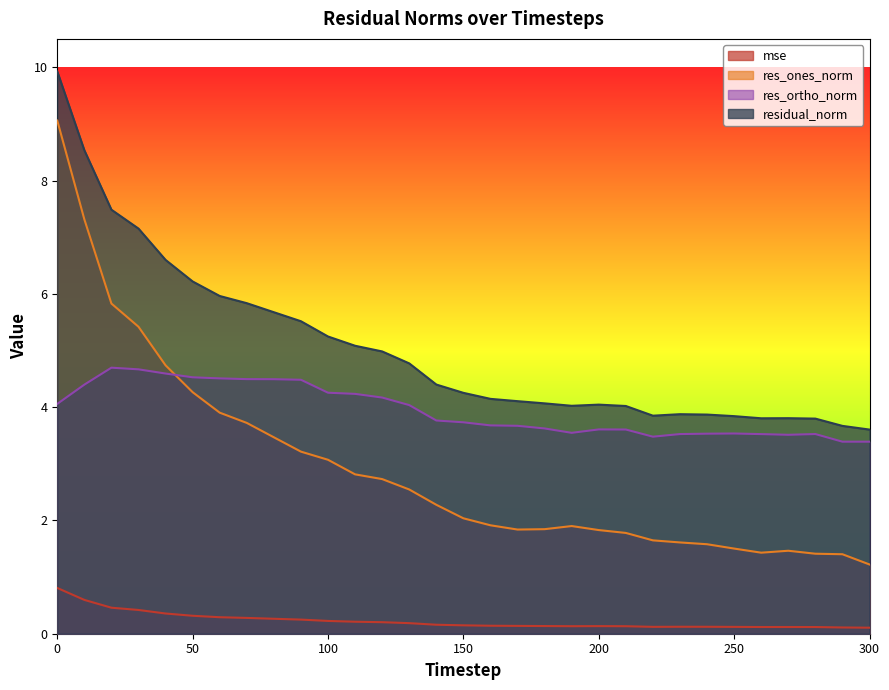

What is the value of the res_ortho_norm point at the 13th from the left?

4.2